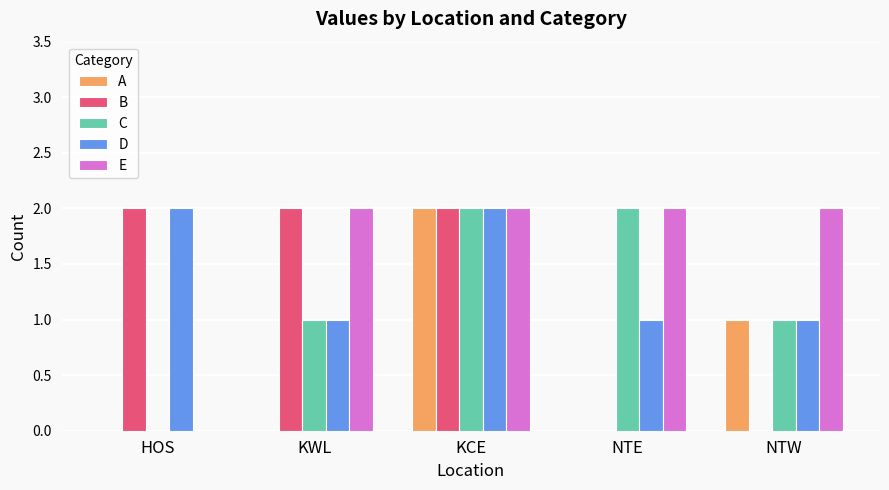

Count the B values in the range 0 to 2.

5